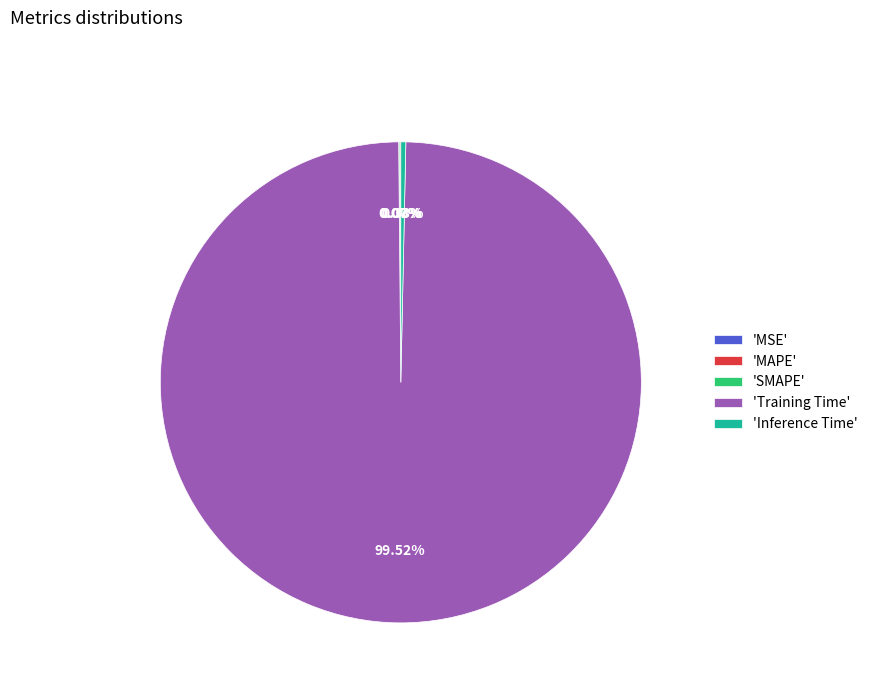

To the nearest percent, what is the average slice percentage?

20%